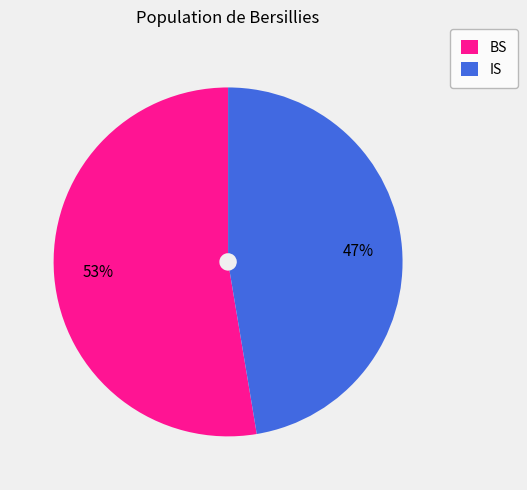

To the nearest percent, what percentage of the pie is IS?

47%